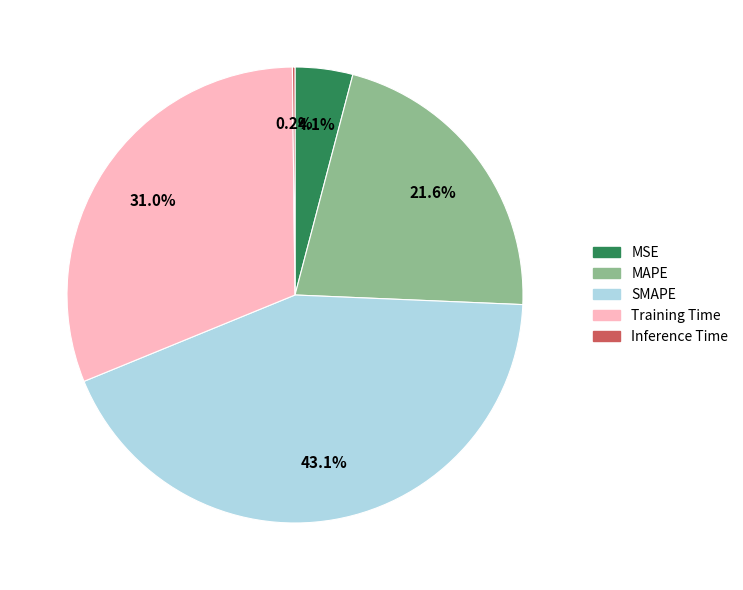

Which slice is the largest?

SMAPE